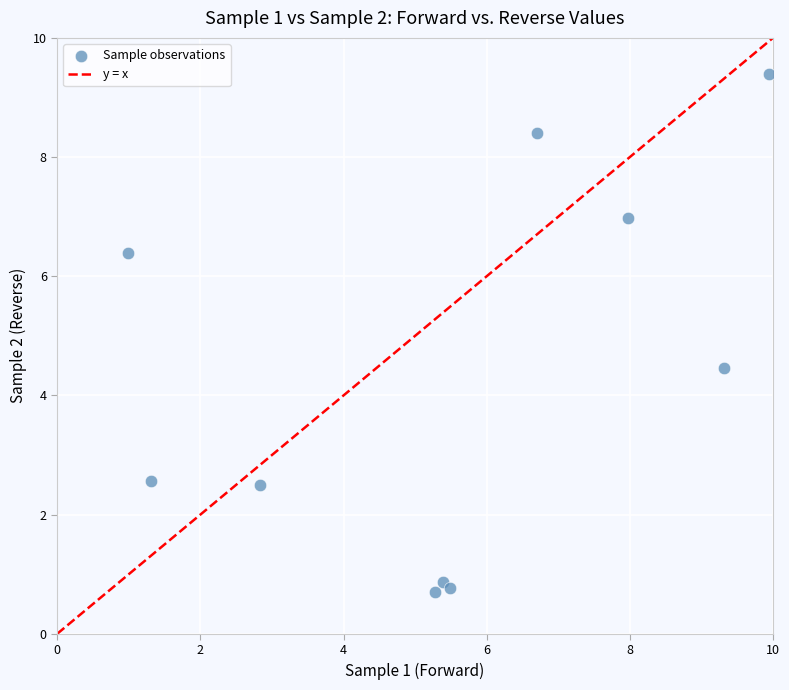

What Y value in the scatter plot is closest to 5?

4.5